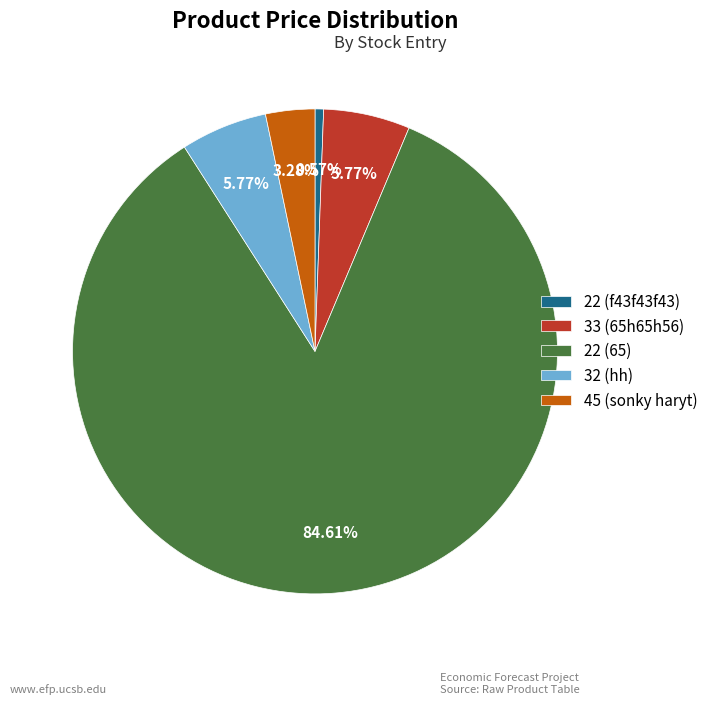

What percentage is the 32 (hh) slice, to the nearest percent?

6%